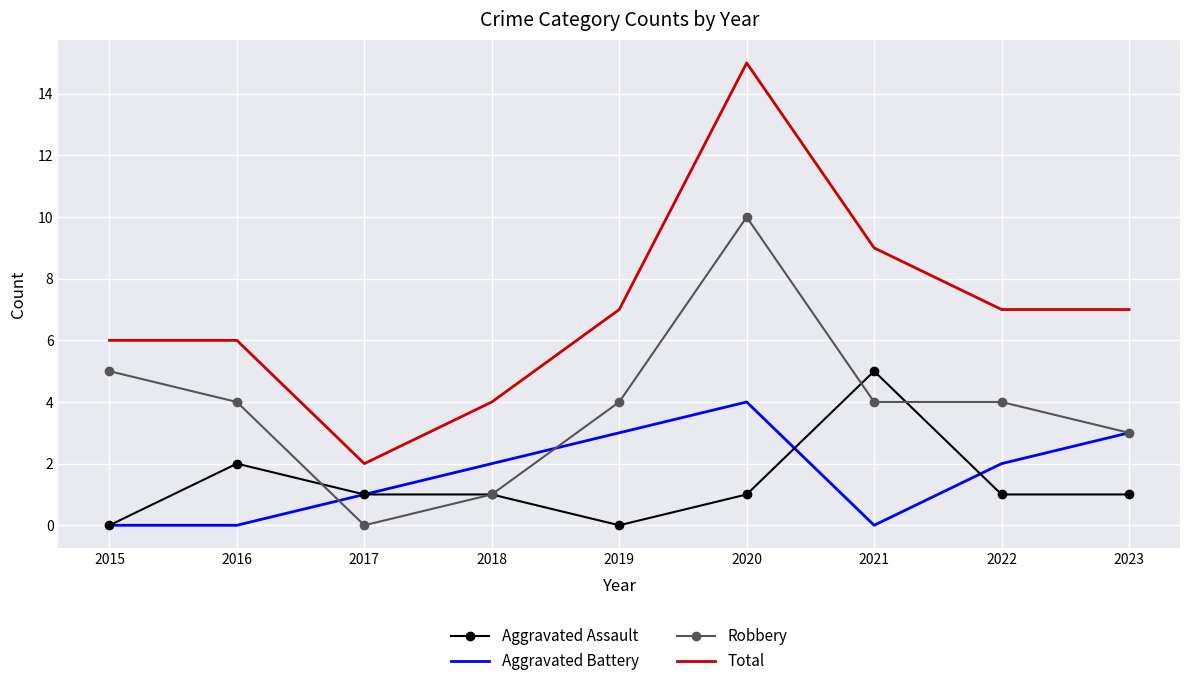

Which series changed the most between 2021 and 2022?

Aggravated Assault